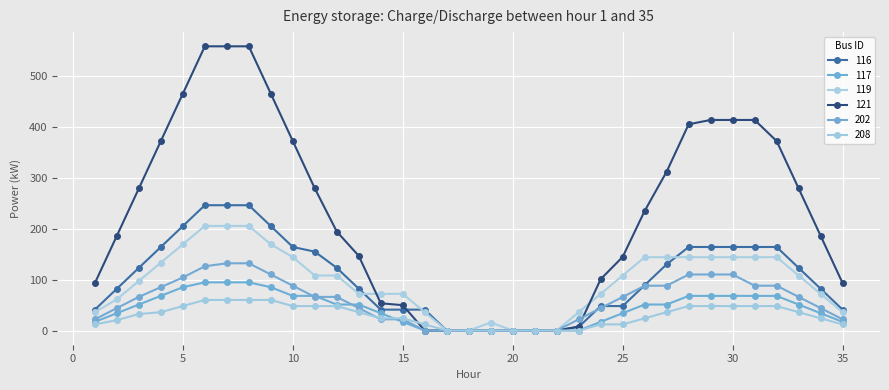

True or false: 202 has more than 2 interior local peaks.

False